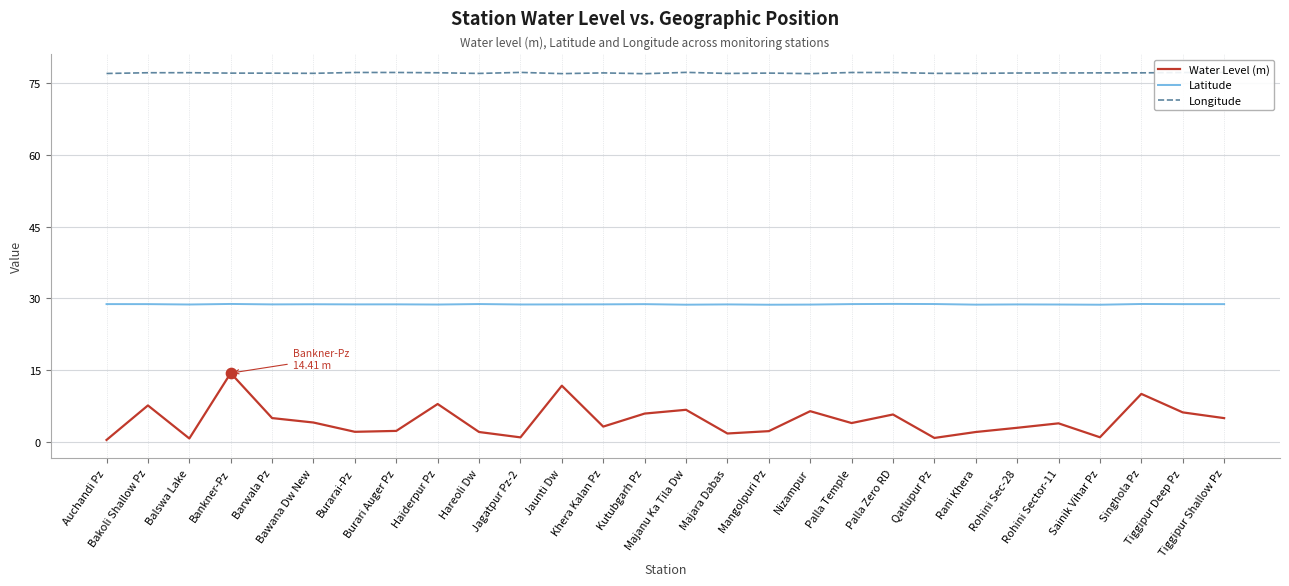

Which series has the largest total across all categories?

Longitude